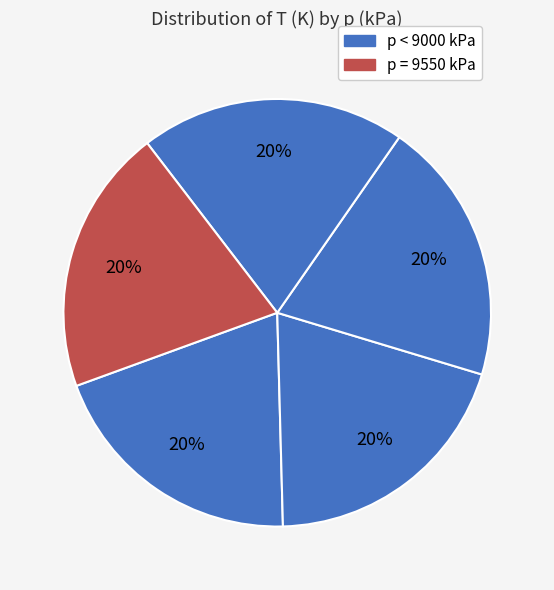

How many segments does this pie chart have?

5